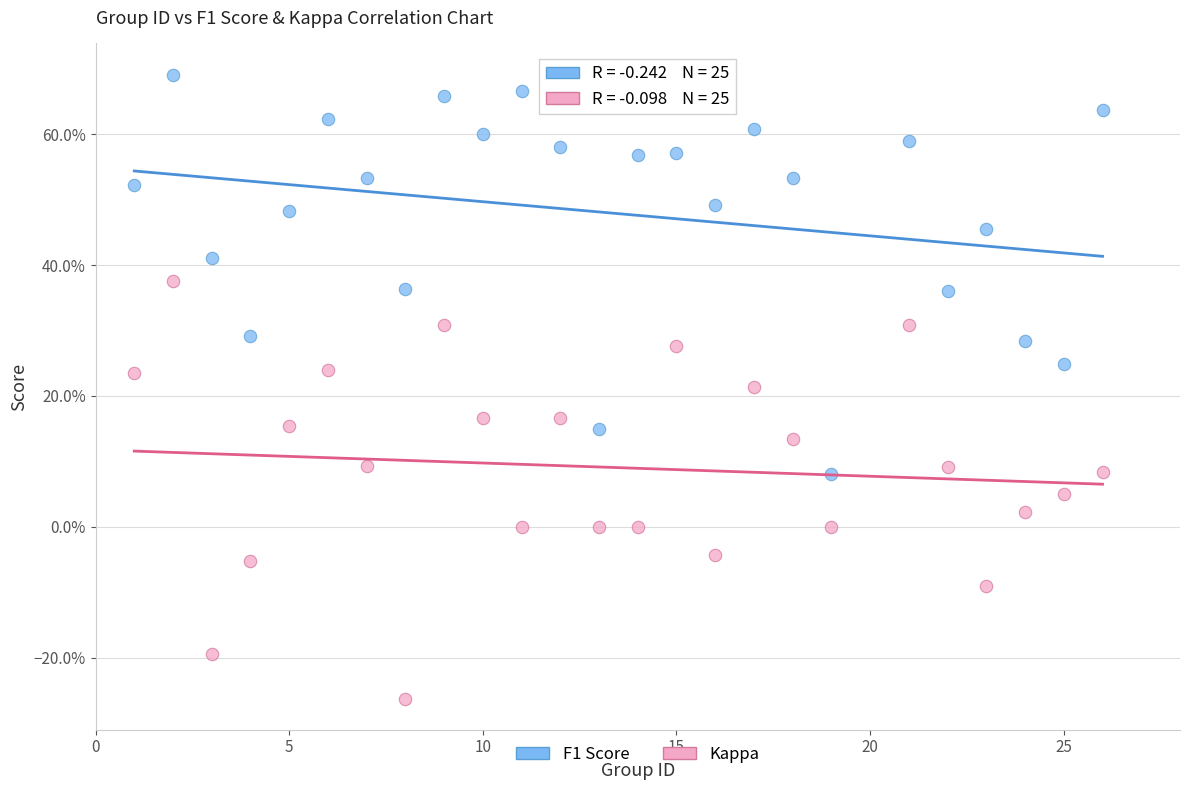

Which series contains the lowest Y value?

Kappa